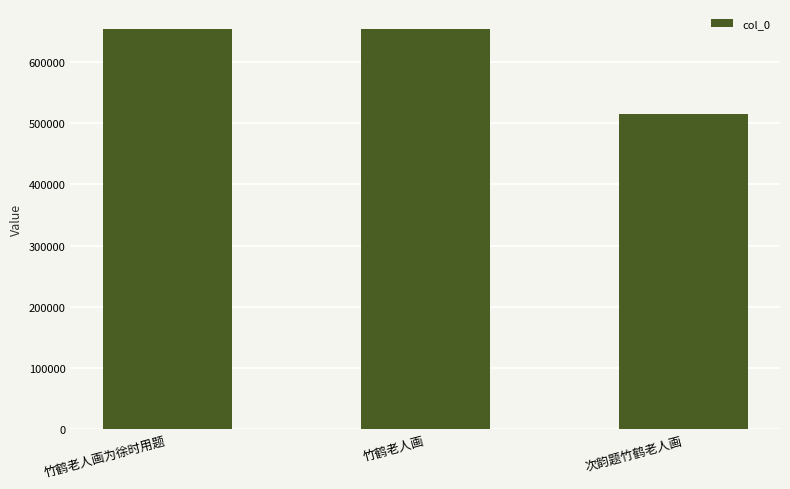

What is the average value?

607718